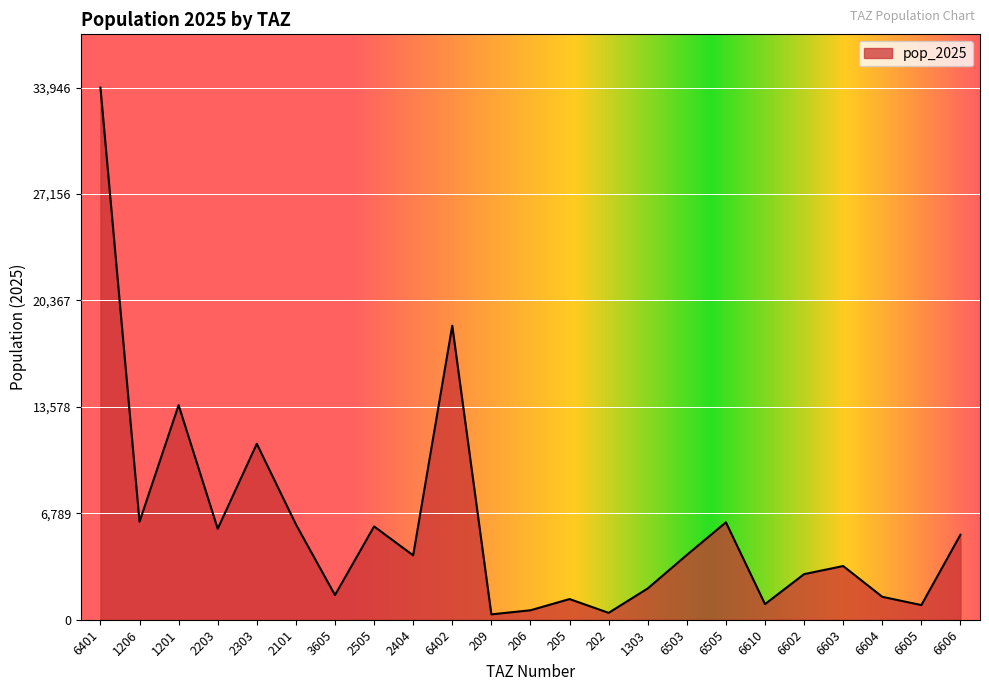

What is the change in value from 2203 to 6602?

-2896.0